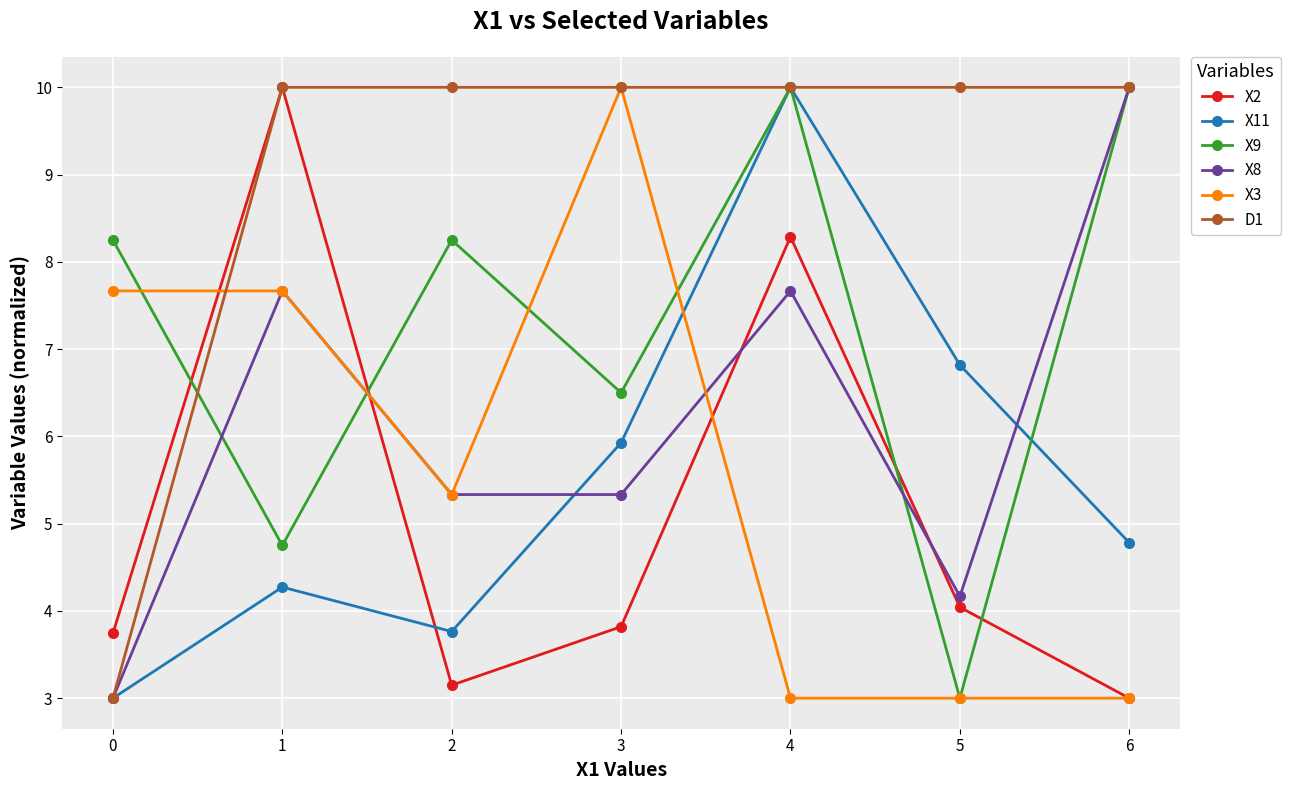

How many values in the X8 series are below 5?

2